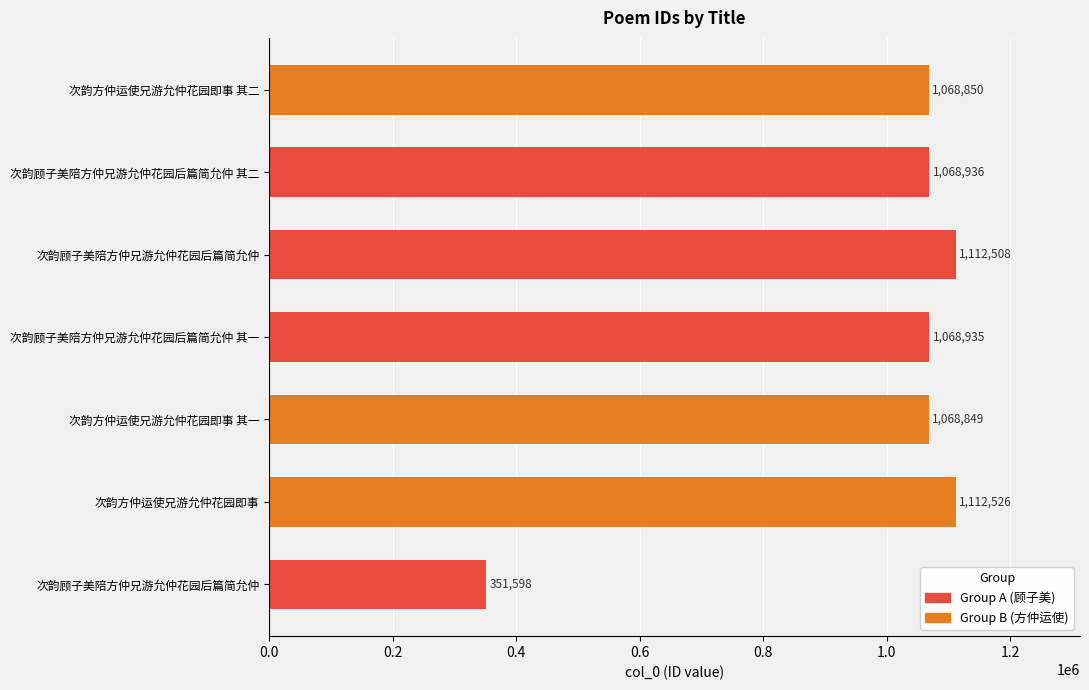

List the labels in order of value, smallest first.

次韵顾子美陪方仲兄游允仲花园后篇简允仲, 次韵方仲运使兄游允仲花园即事 其一, 次韵方仲运使兄游允仲花园即事 其二, 次韵顾子美陪方仲兄游允仲花园后篇简允仲 其一, 次韵顾子美陪方仲兄游允仲花园后篇简允仲 其二, 次韵顾子美陪方仲兄游允仲花园后篇简允仲, 次韵方仲运使兄游允仲花园即事